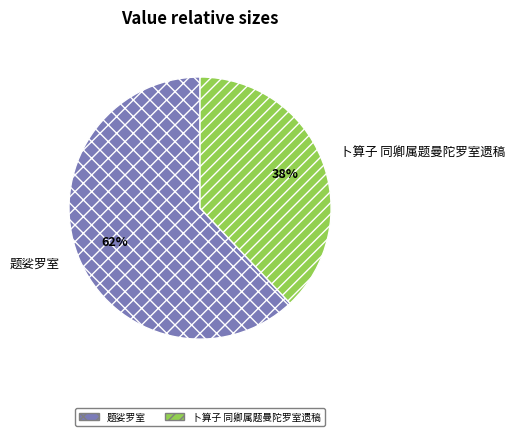

True or false: 卜算子 同卿属题曼陀罗室遗稿 accounts for 38% of the total.

True